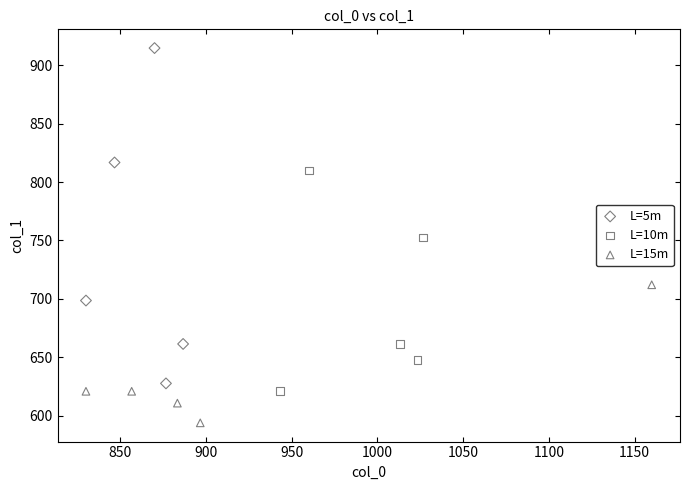

Which series has the widest spread of Y values?

L=5m